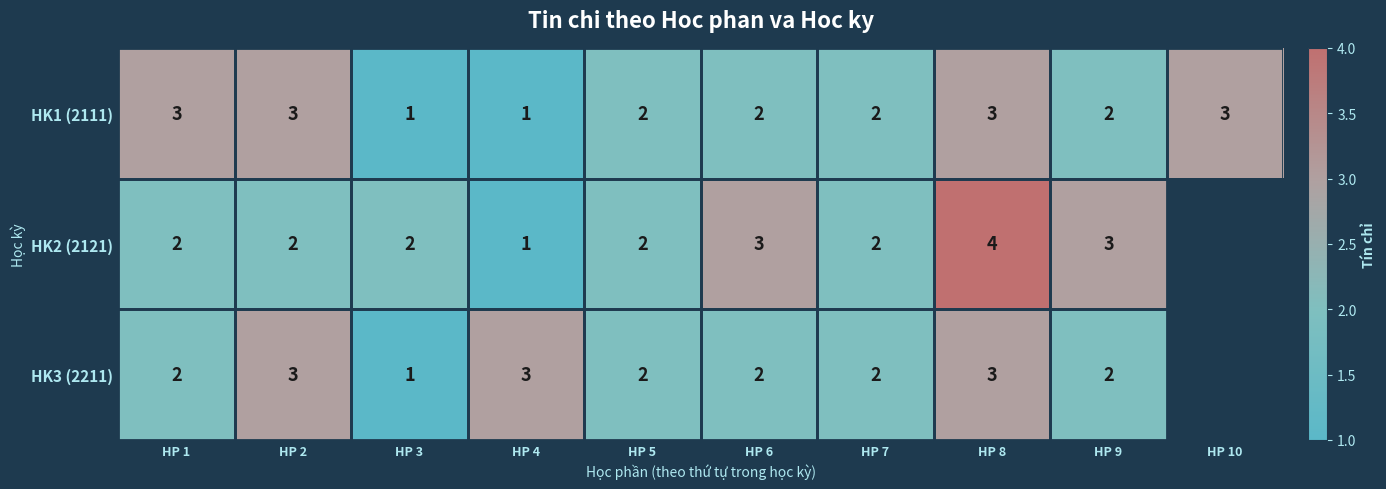

Is it true that HK3 (2211) equals 3 at HP 1?

False